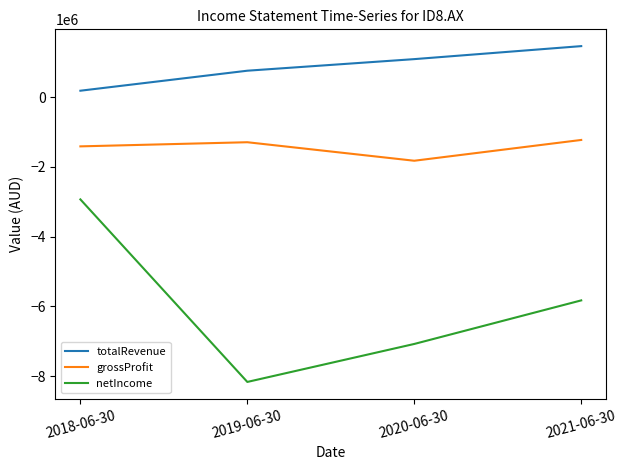

What is the maximum value shown in the chart?

1464197